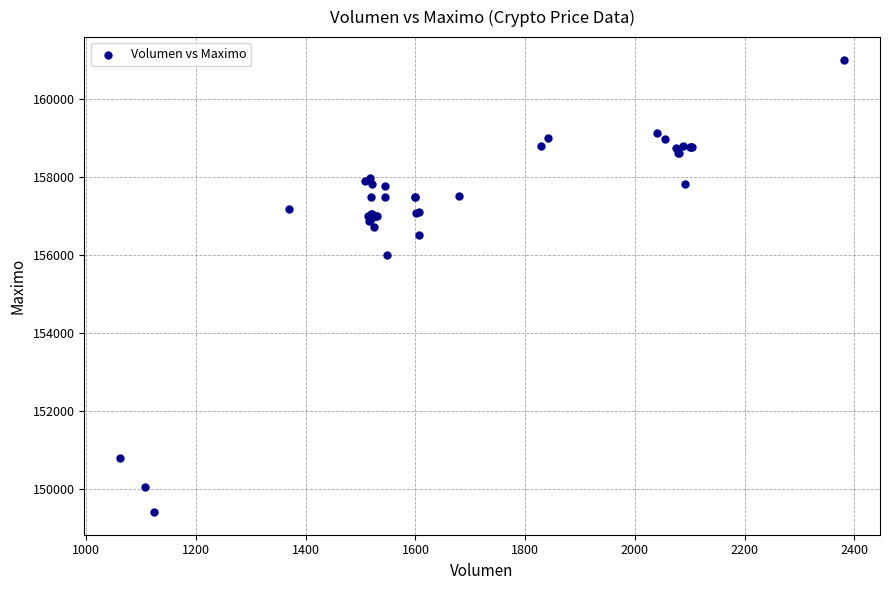

What Y value in the scatter plot is closest to 155202?

156000